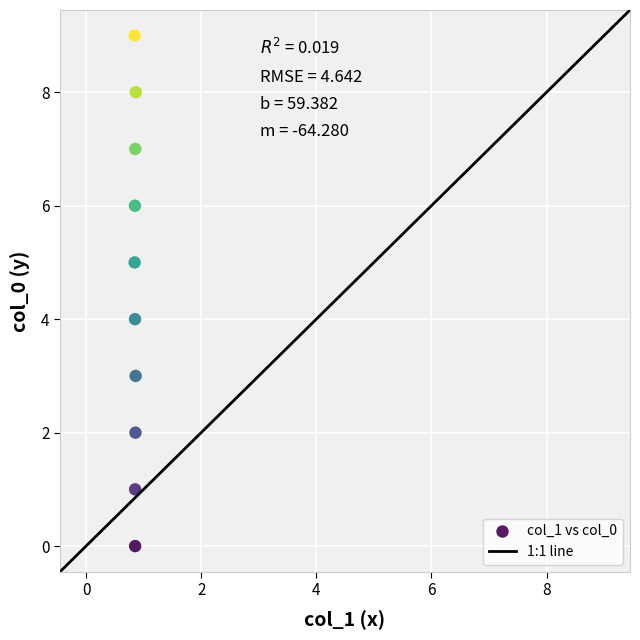

What is the range of Y values (max minus min)?

9